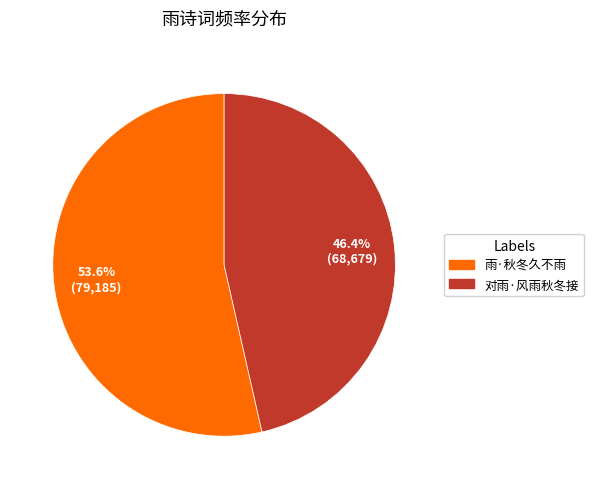

Is it true that 对雨·风雨秋冬接 is 46% of the pie?

True